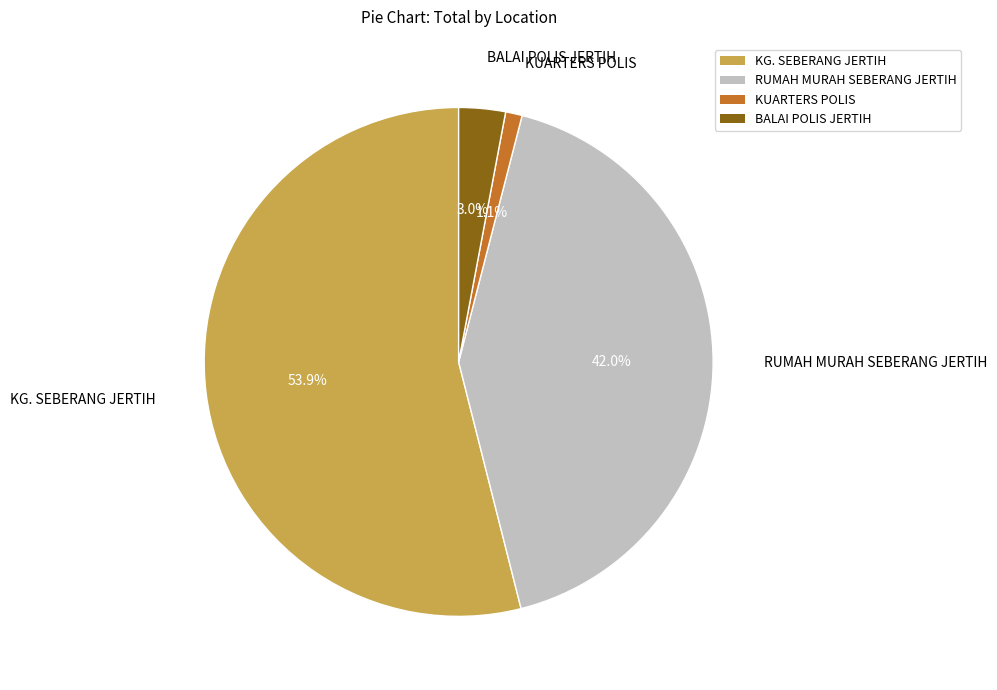

Between KG. SEBERANG JERTIH and BALAI POLIS JERTIH, which is larger?

KG. SEBERANG JERTIH